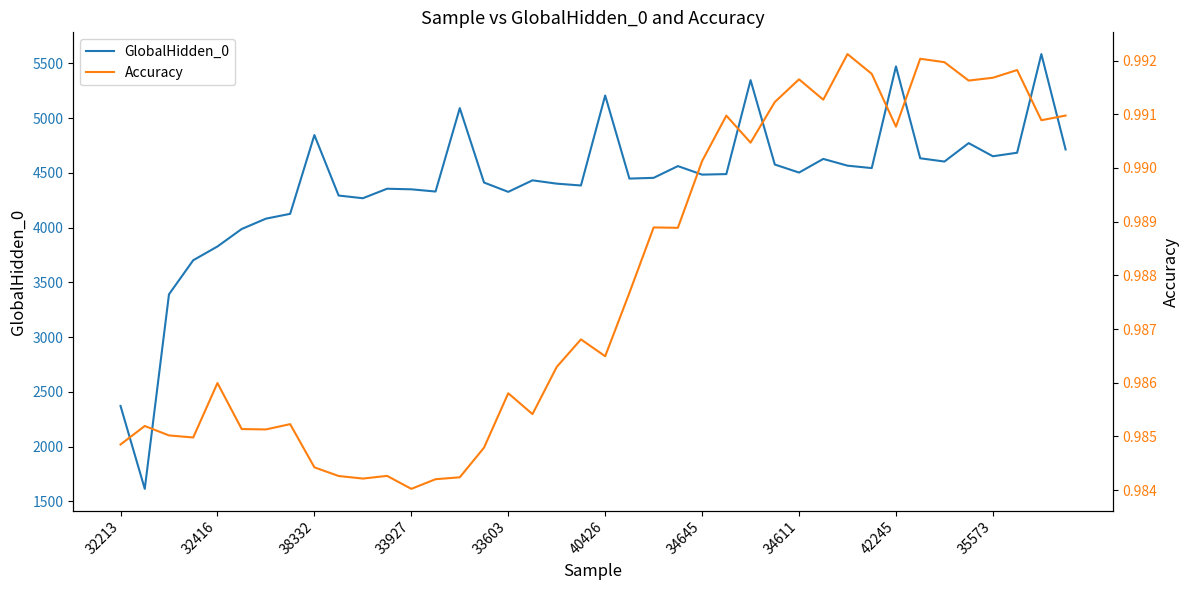

Reading left to right, extract all data points from this chart.

GlobalHidden_0: 2372.4	1615.2	3392.2	3703.1	3828.8	3988.4	4083.0	4127.0	4846.4	4294.1	4269.4	4356.2	4350.9	4330.6	5092.3	4412.8	4327.6	4432.9	4402.6	4385.8	5207.7	4448.7	4455.7	4563.0	4485.1	4490.0	5347.8	4577.2	4504.0	4628.5	4566.9	4544.8	5473.5	4634.3	4604.5	4772.8	4652.7	4685.1	5586.0	4714.9
Accuracy: 1.0	1.0	1.0	1.0	1.0	1.0	1.0	1.0	1.0	1.0	1.0	1.0	1.0	1.0	1.0	1.0	1.0	1.0	1.0	1.0	1.0	1.0	1.0	1.0	1.0	1.0	1.0	1.0	1.0	1.0	1.0	1.0	1.0	1.0	1.0	1.0	1.0	1.0	1.0	1.0